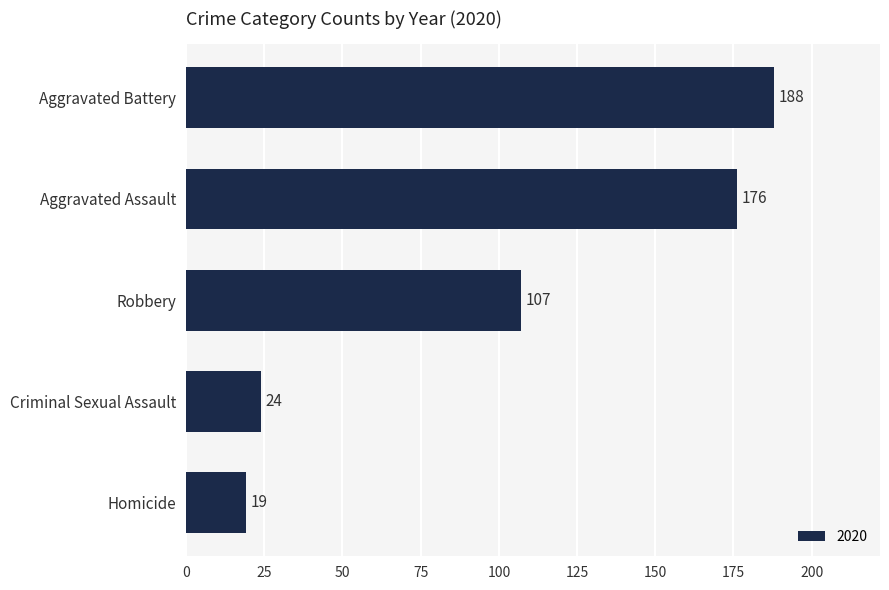

What is the difference between the maximum and minimum values?

169